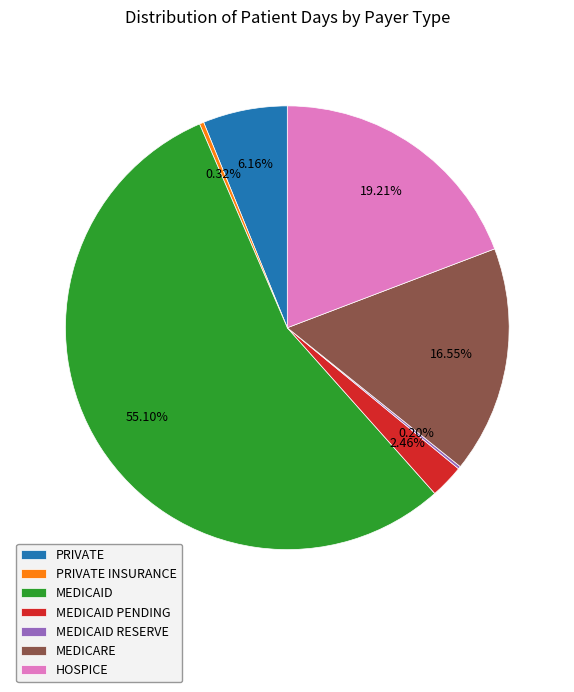

Which category accounts for the majority?

MEDICAID